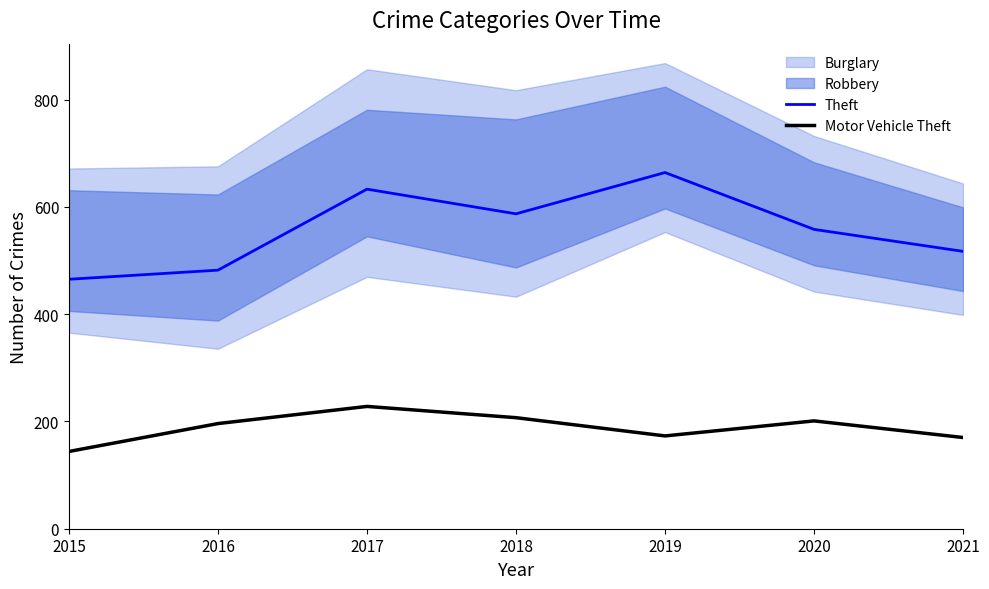

Which series changed the most between 2017 and 2019?

Motor Vehicle Theft